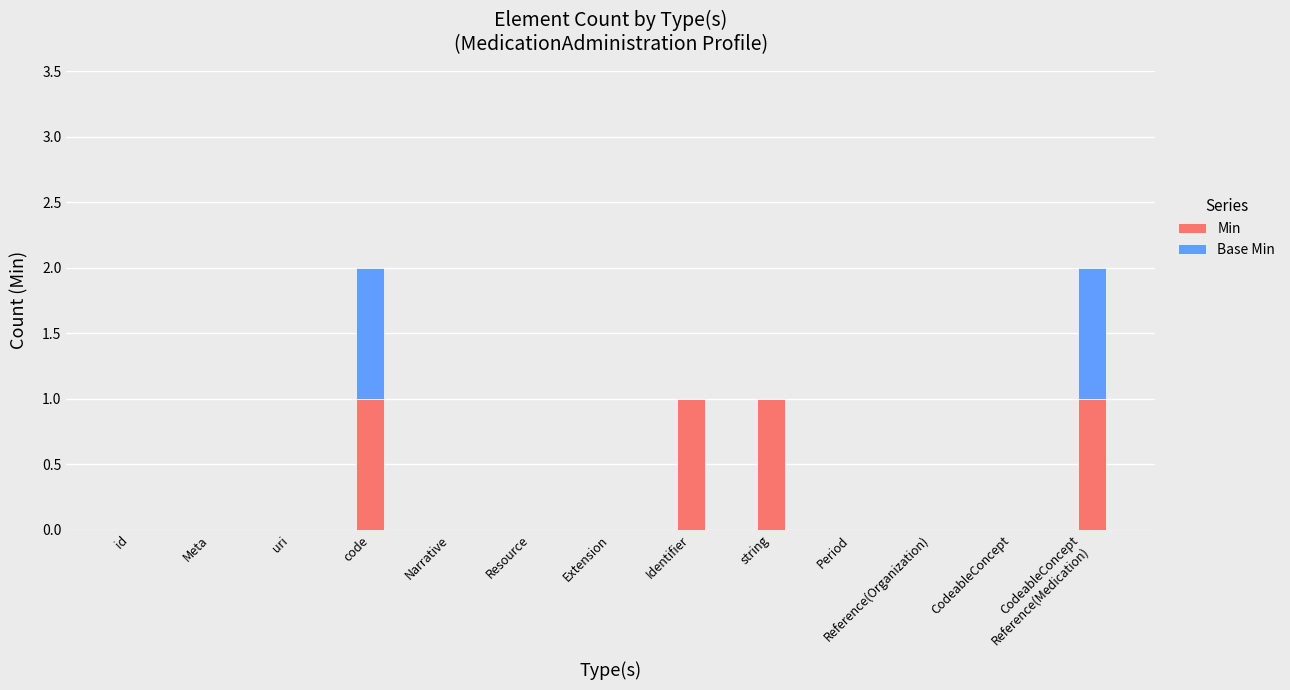

The Min series shows 0 at CodeableConcept. True or false?

True